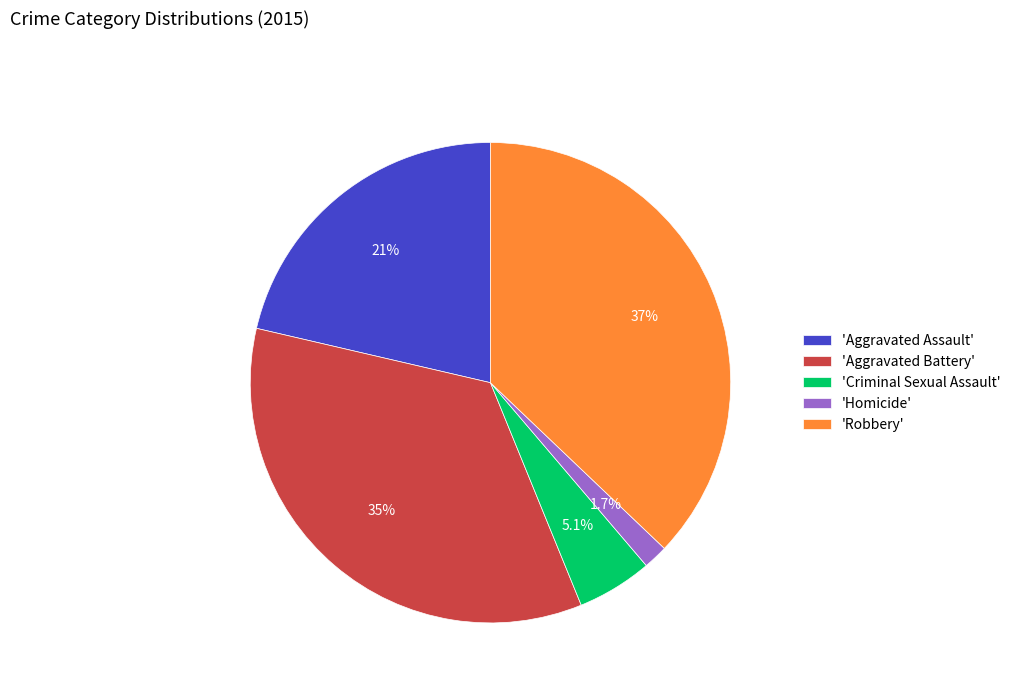

Rank the categories by value from highest to lowest.

'Robbery', 'Aggravated Battery', 'Aggravated Assault', 'Criminal Sexual Assault', 'Homicide'